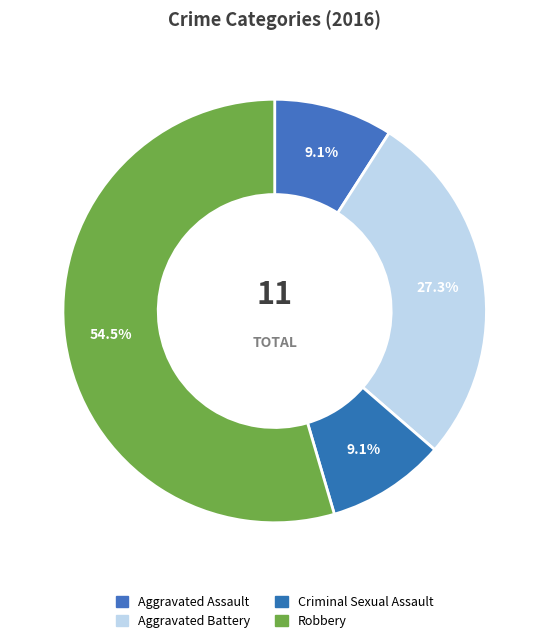

How many segments does this pie chart have?

4